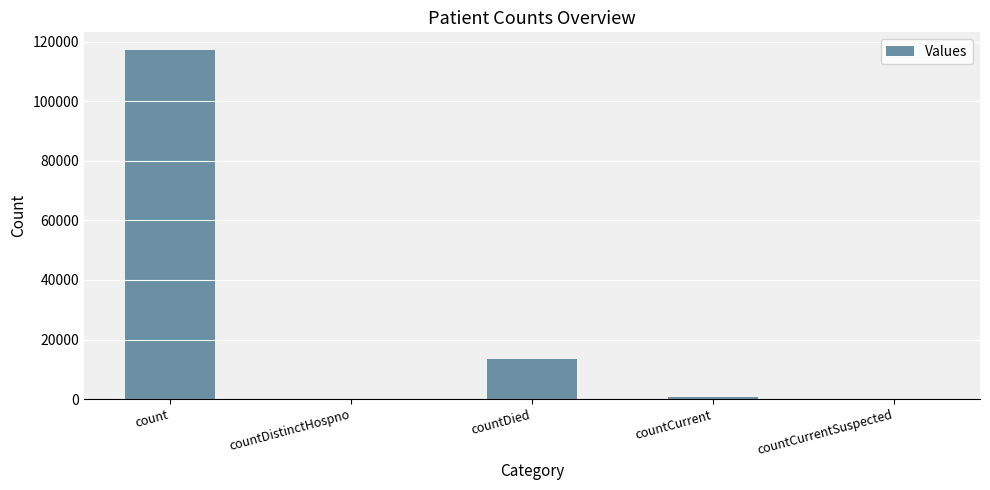

The chart shows a value of 71778 at count. True or false?

False